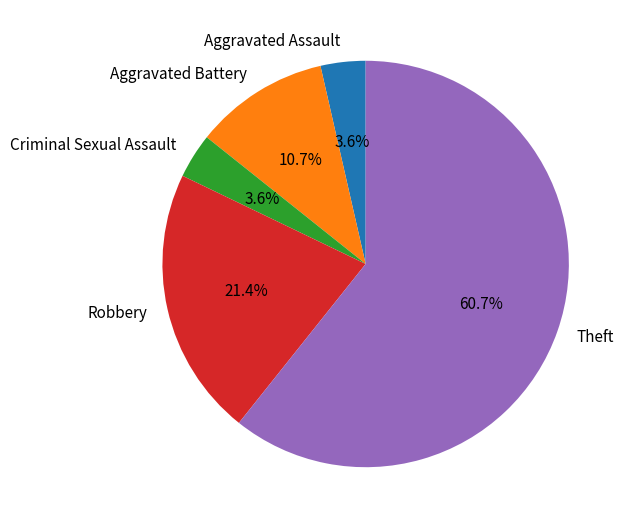

What percentage is the Criminal Sexual Assault slice, to the nearest percent?

4%